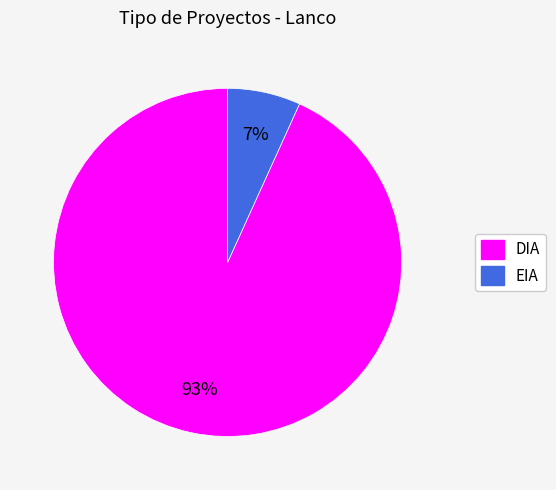

Is it true that DIA is 93% of the pie?

True